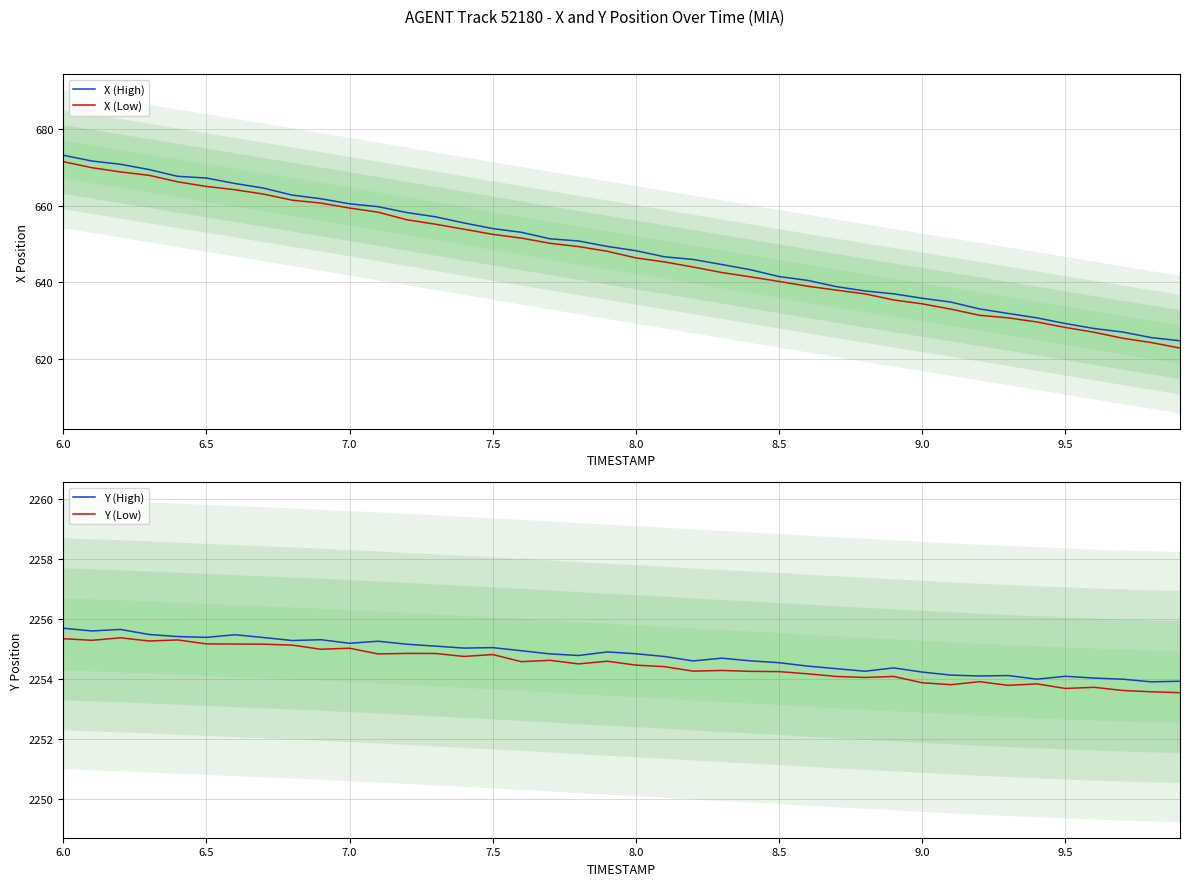

What is the minimum value for Y (Low)?

2253.5